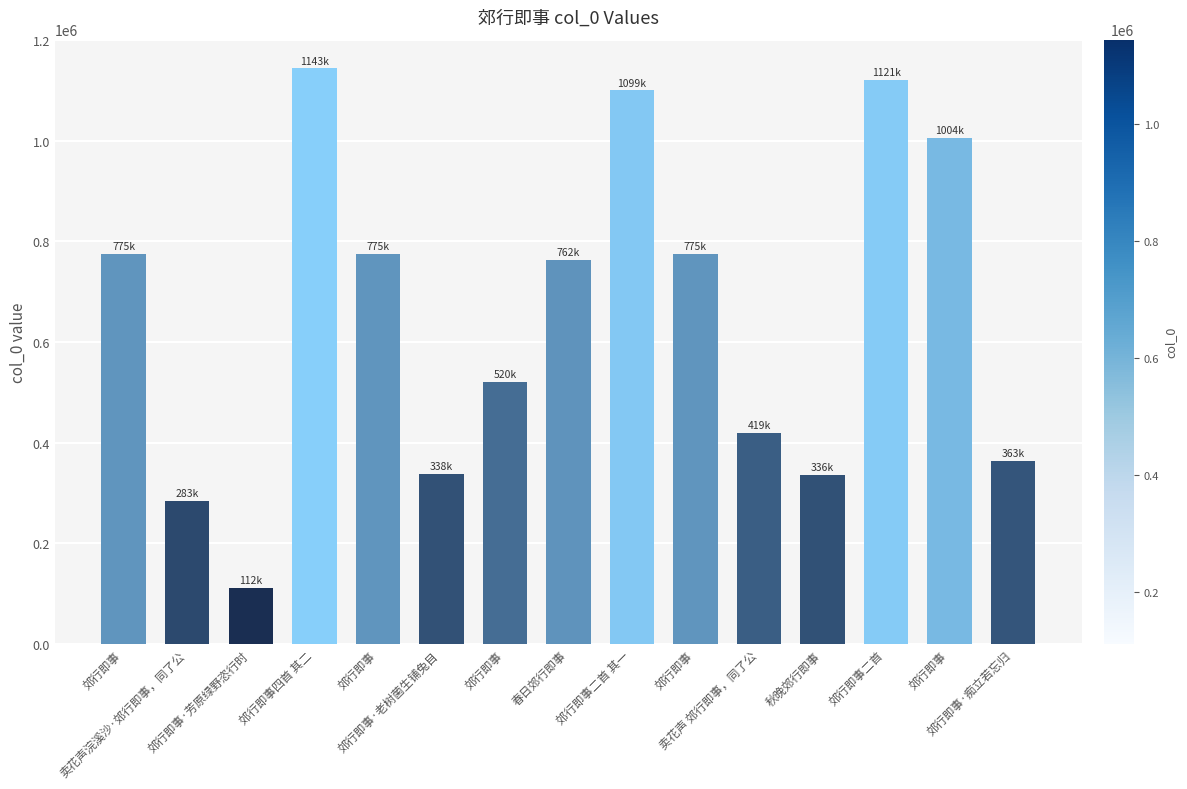

What is the difference between the maximum and second lowest values?

859642